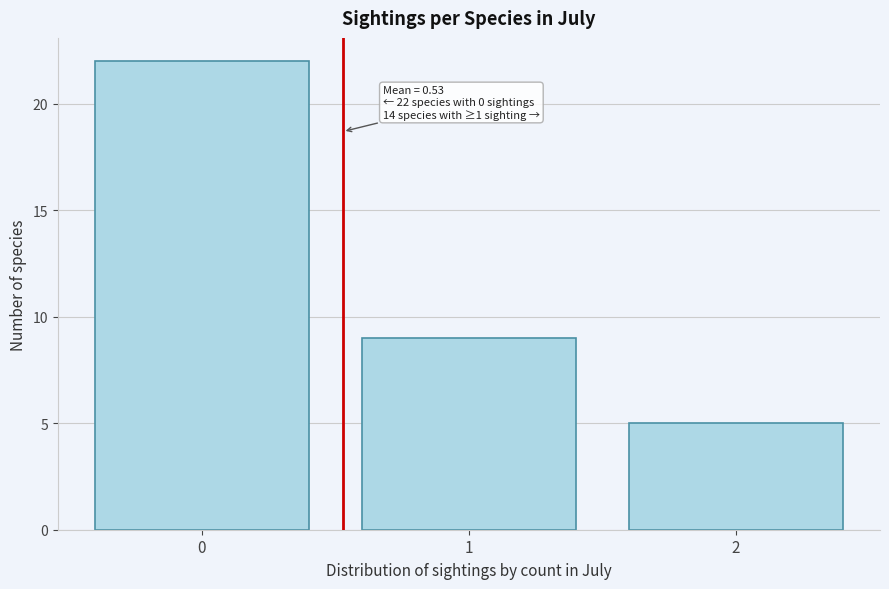

Reading right to left, list all the values displayed in this chart.

2=5	1=9	0=22